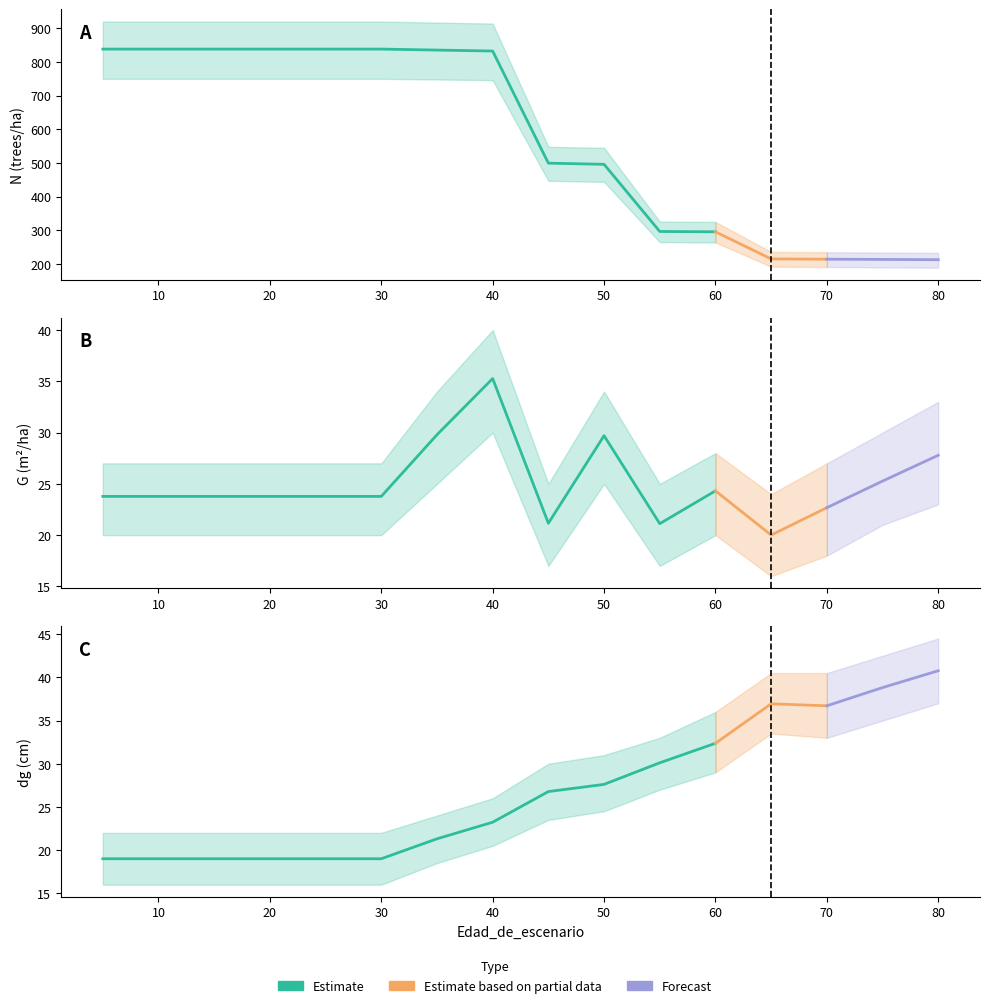

How many lines are shown in the chart?

3